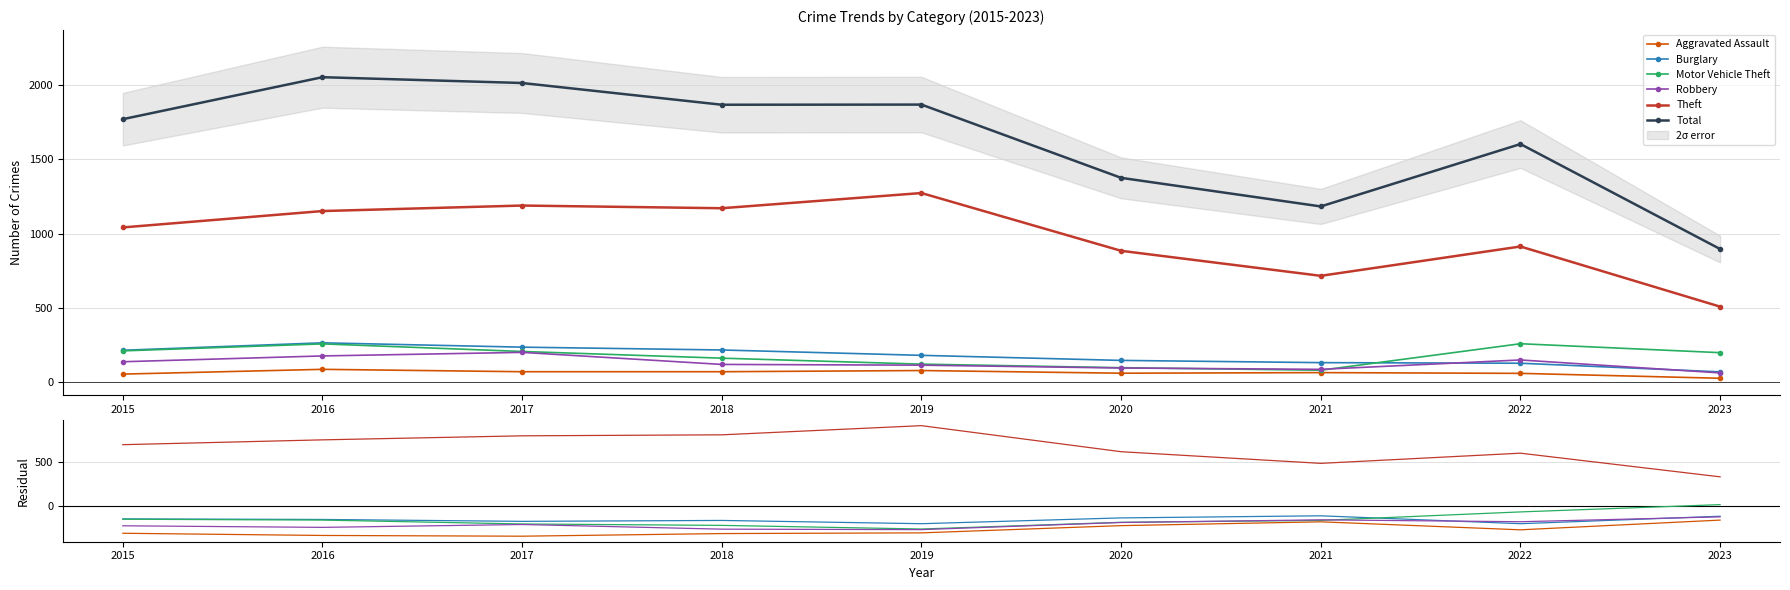

At 2023, list the series in order from largest to smallest.

Total, Theft, Motor Vehicle Theft, Burglary, Robbery, Aggravated Assault